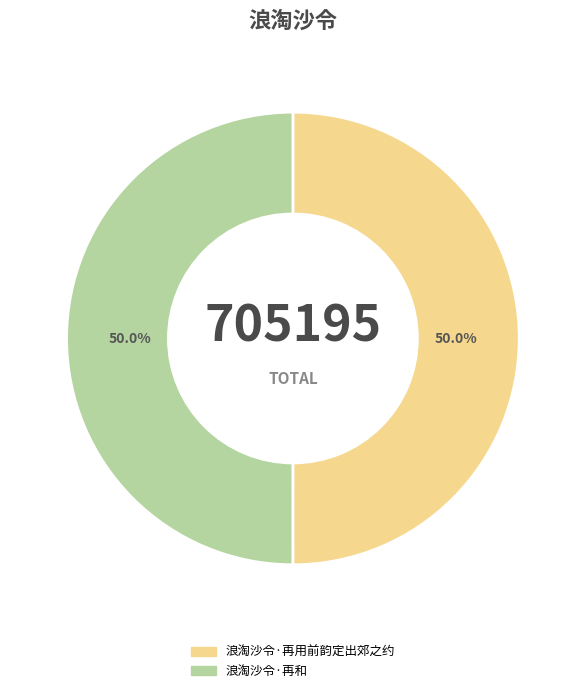

Approximately how many times larger is the value at 浪淘沙令·再用前韵定出郊之约 compared to 浪淘沙令·再和?

1.0